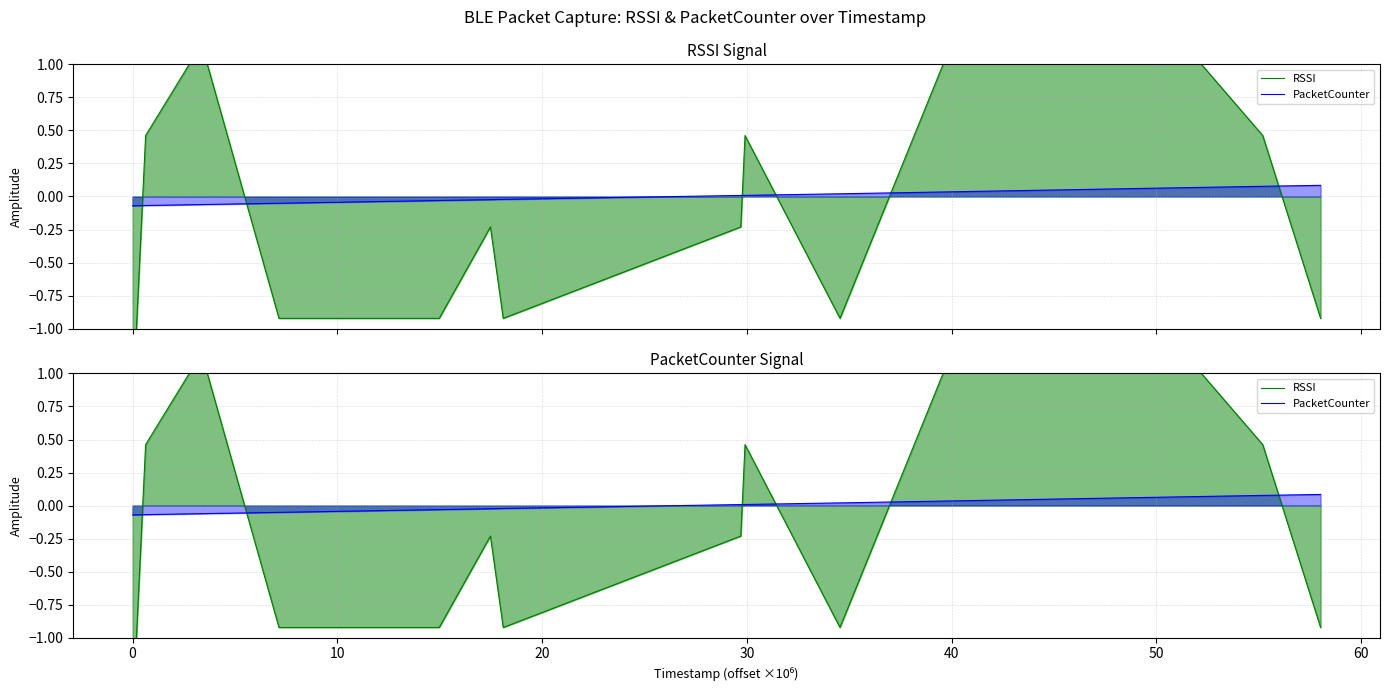

The value of RSSI at 60 is -0.2. True or false?

False